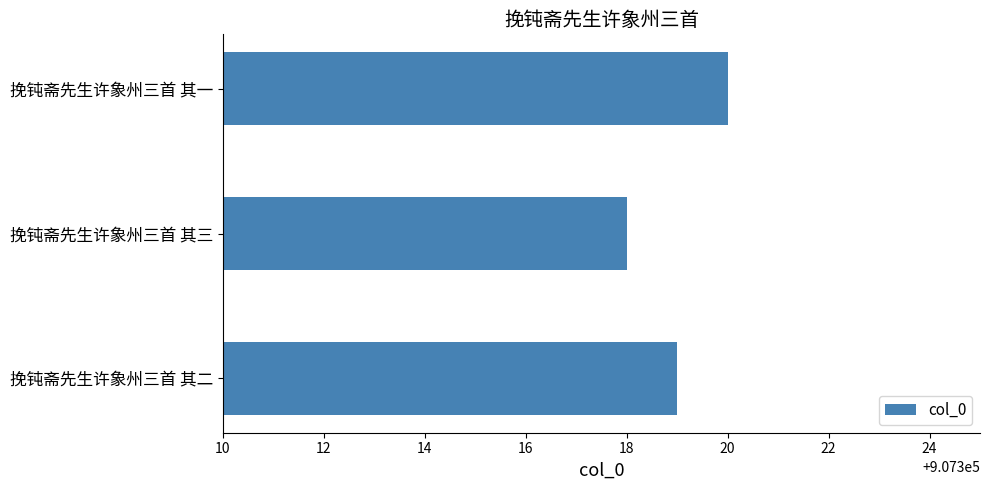

How many bars are there in total?

3